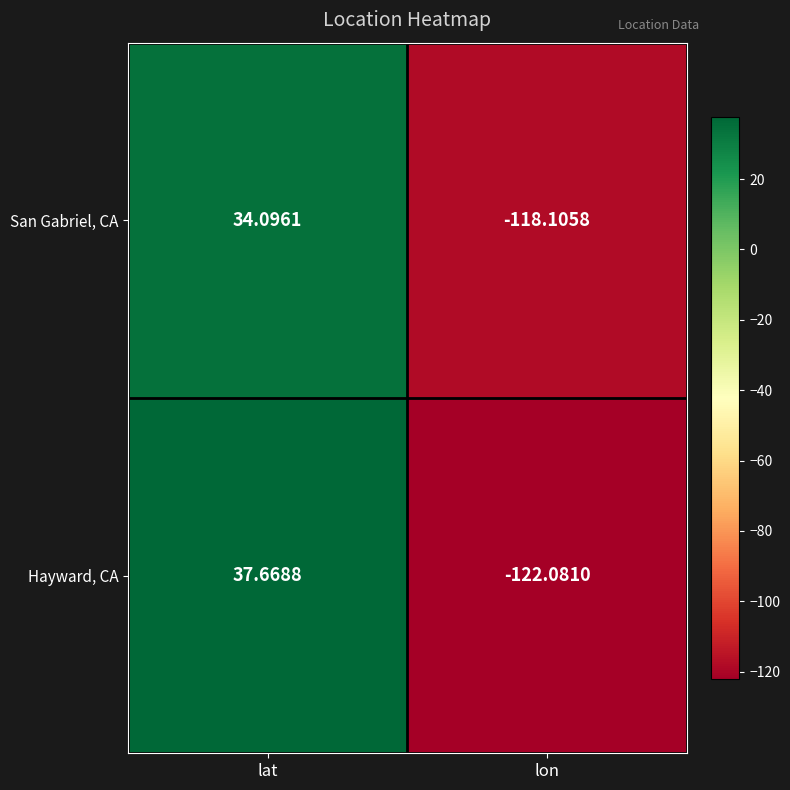

At which label is Hayward, CA closest to -42?

lat